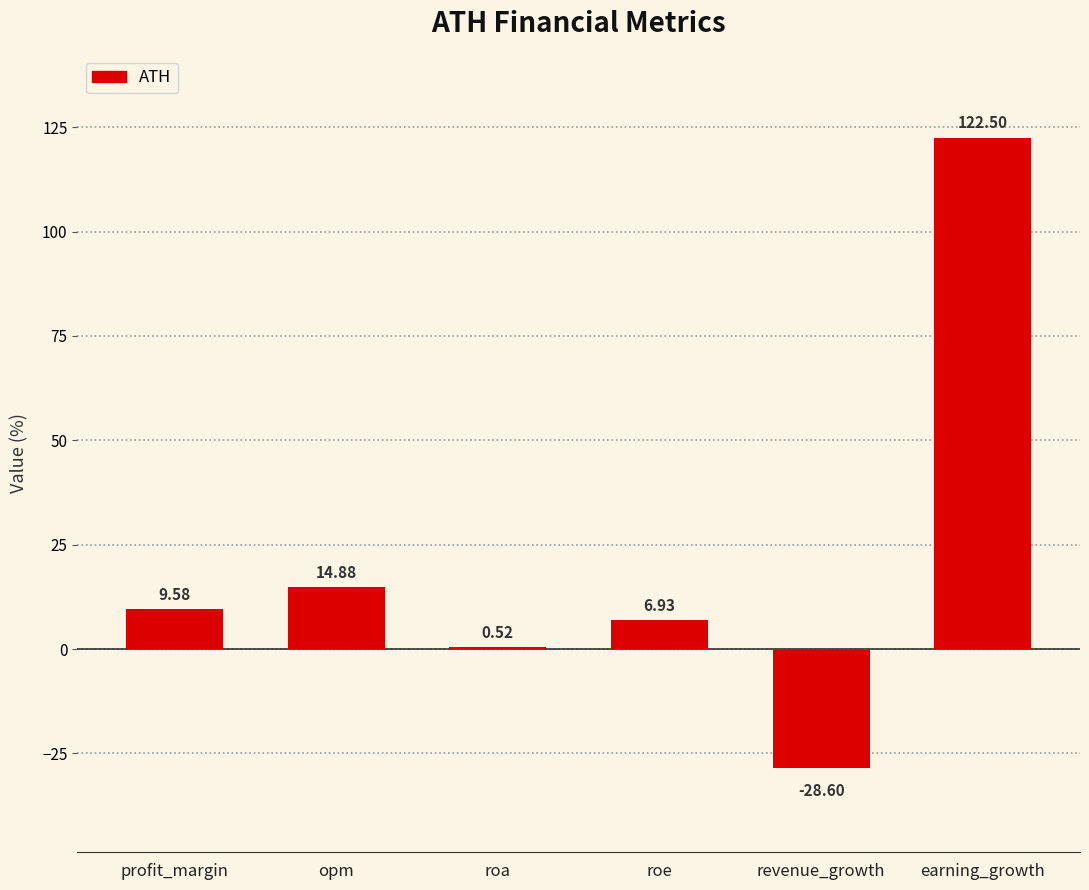

How many categories are shown in the chart?

6